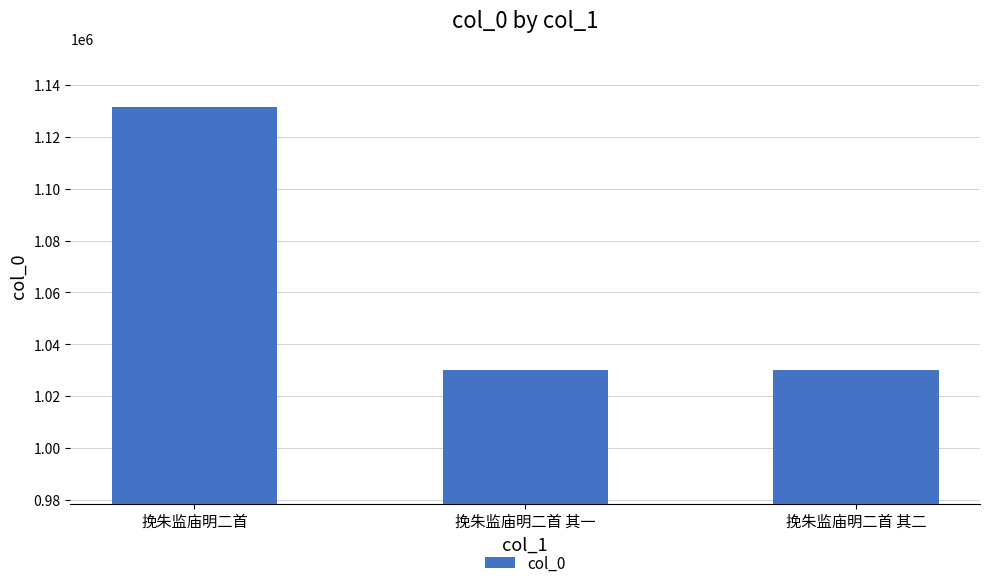

What is the greatest value displayed?

1131670